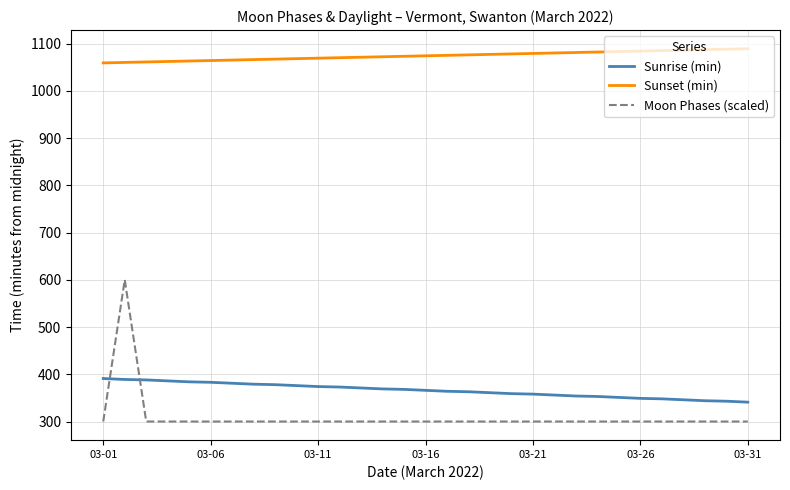

What is the minimum value for Moon Phases (scaled)?

300